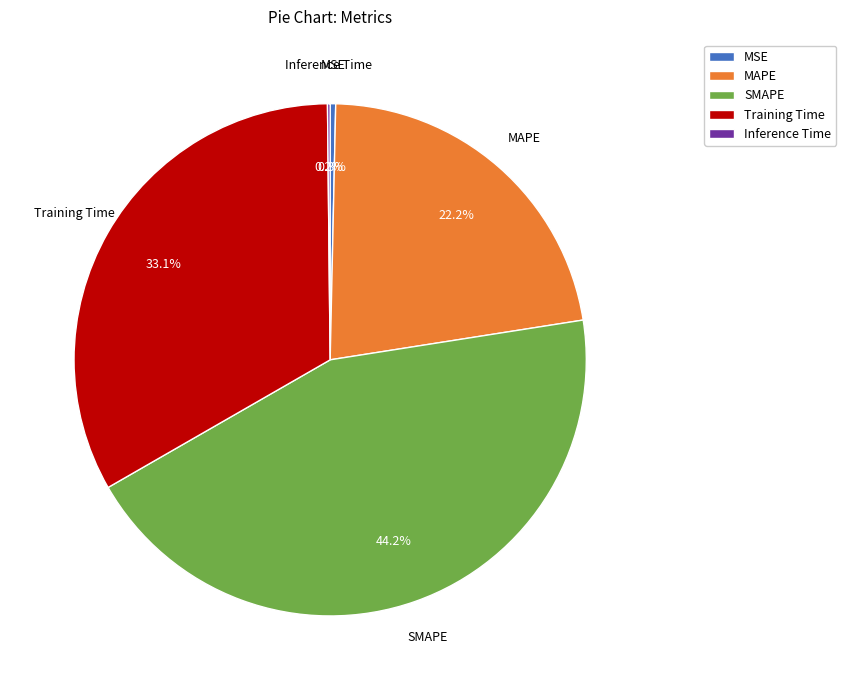

Which category has the biggest portion of the pie?

SMAPE